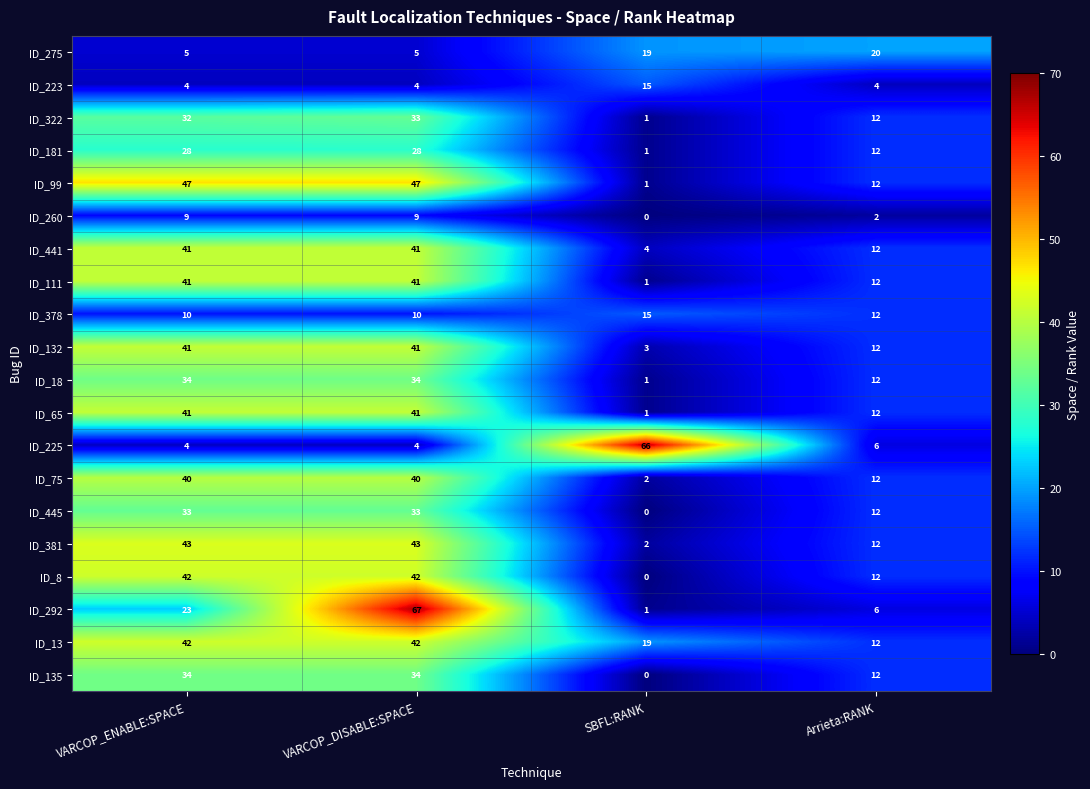

How many ID_260 values are between 2 and 9?

3